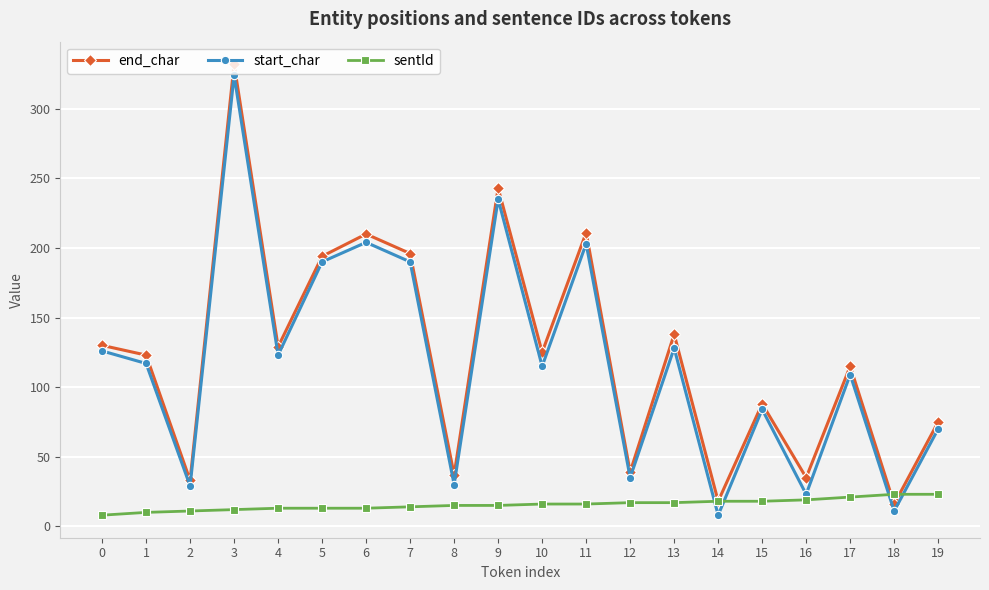

At which category does end_char reach its first local valley?

2